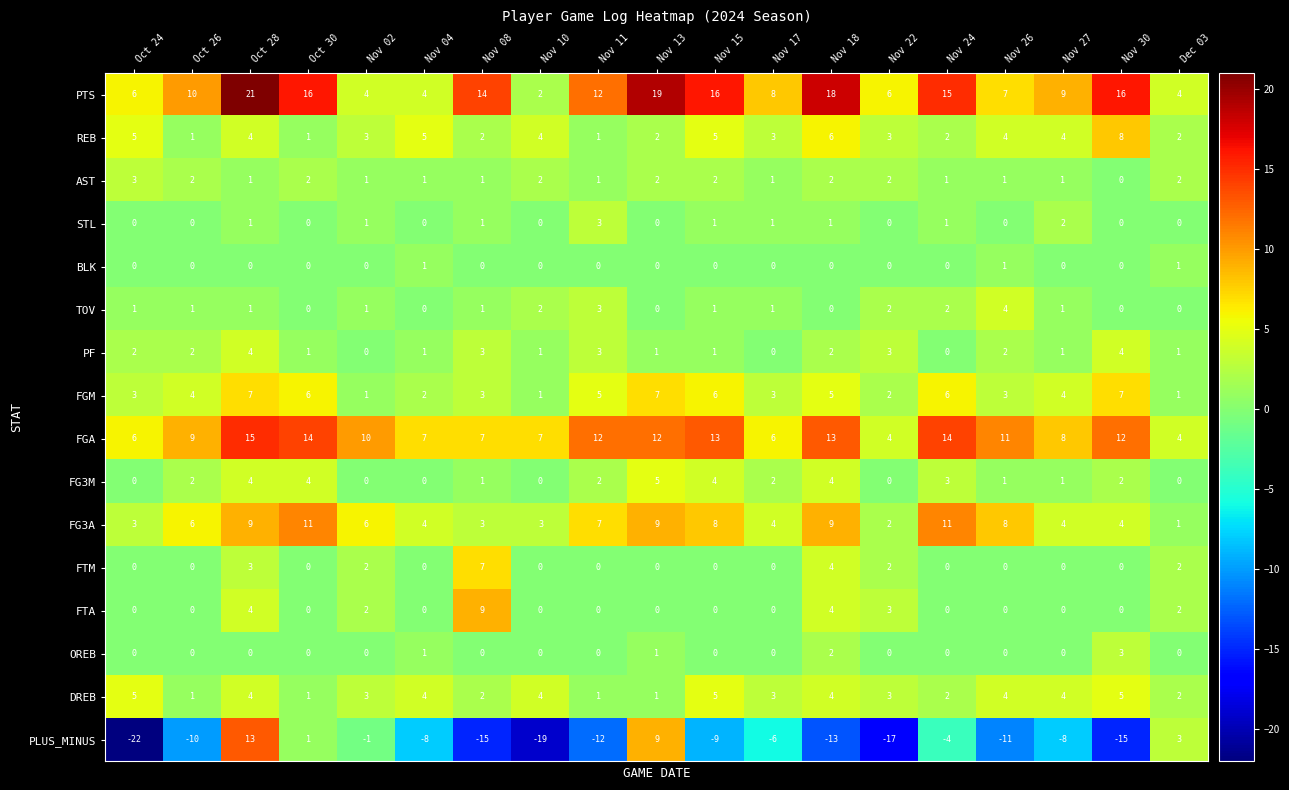

At how many categories does at least one series exceed 0?

19